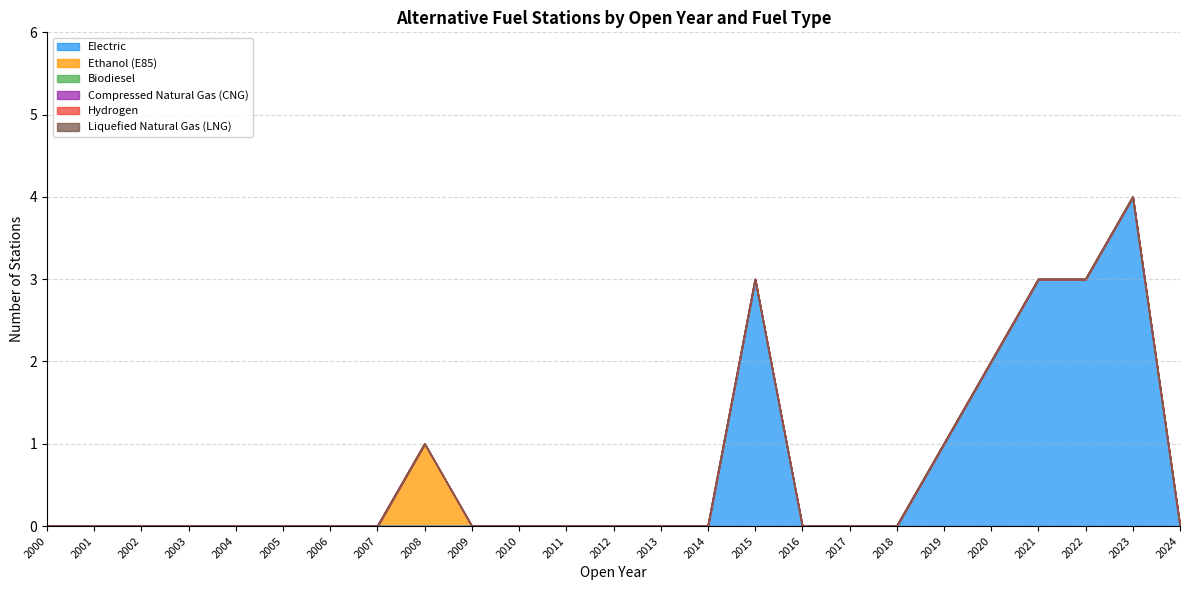

Which series has the largest range (max minus min)?

Electric